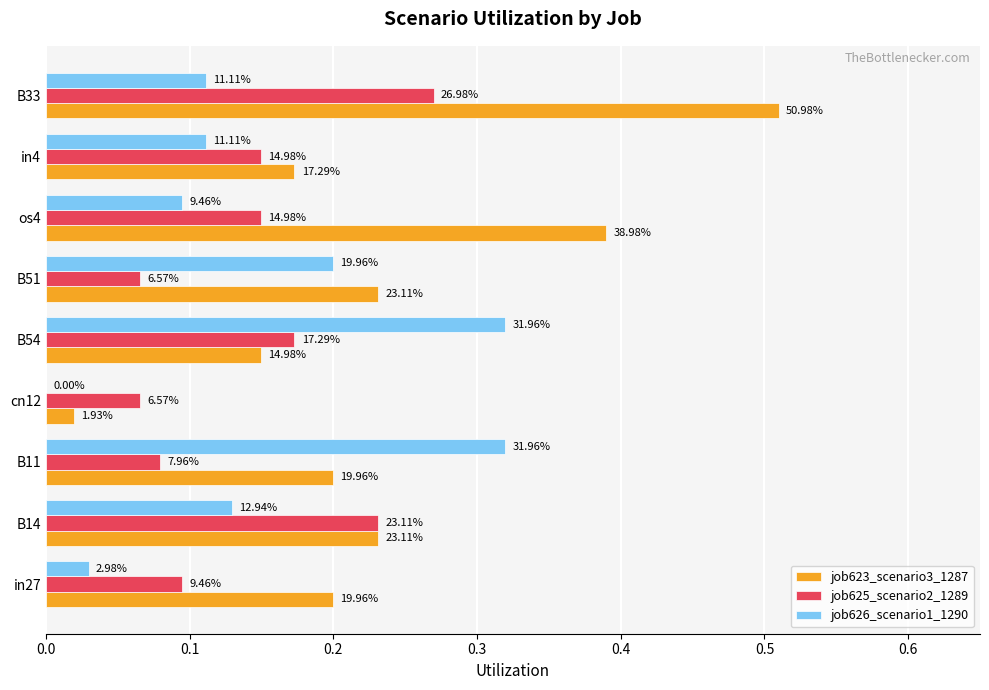

What are all the series names shown in the legend?

job623_scenario3_1287, job625_scenario2_1289, job626_scenario1_1290